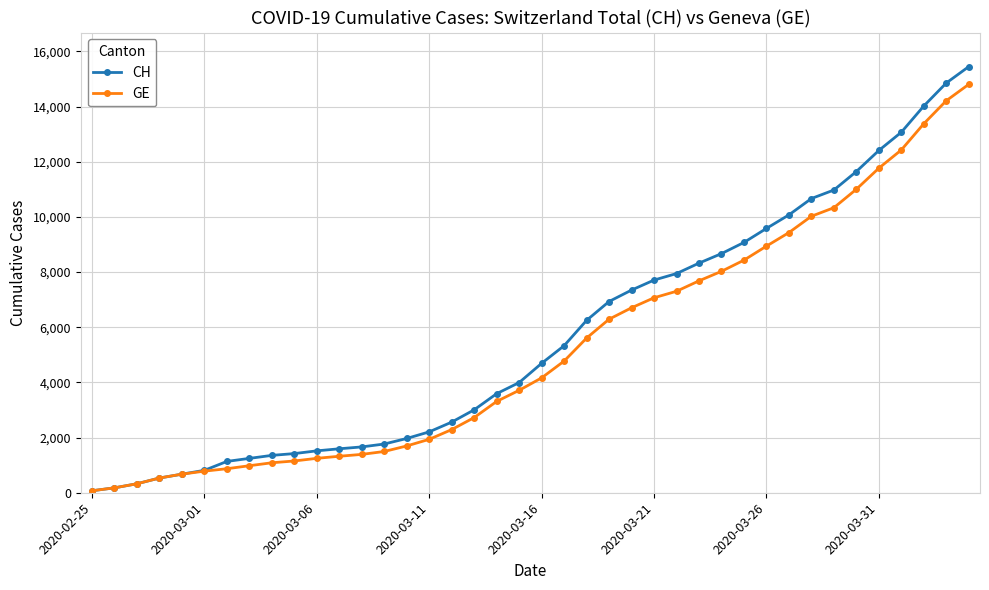

At how many categories does at least one series exceed 15258?

1